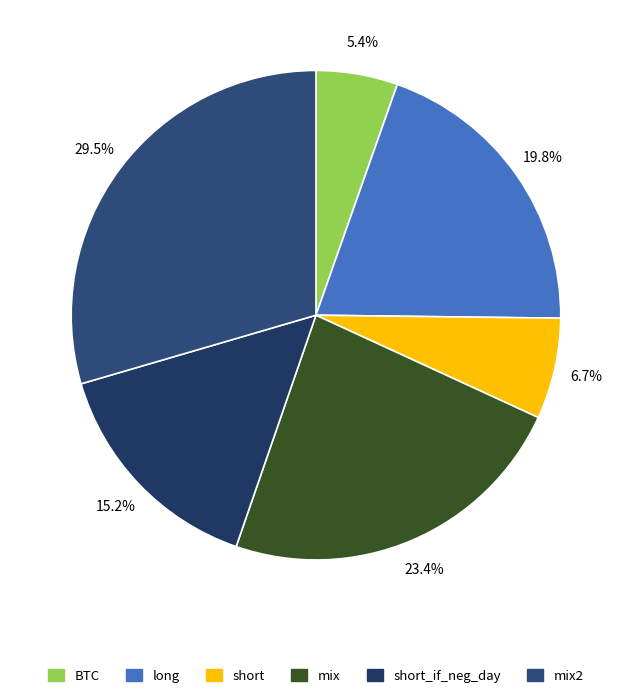

How many slices are in this pie chart?

6